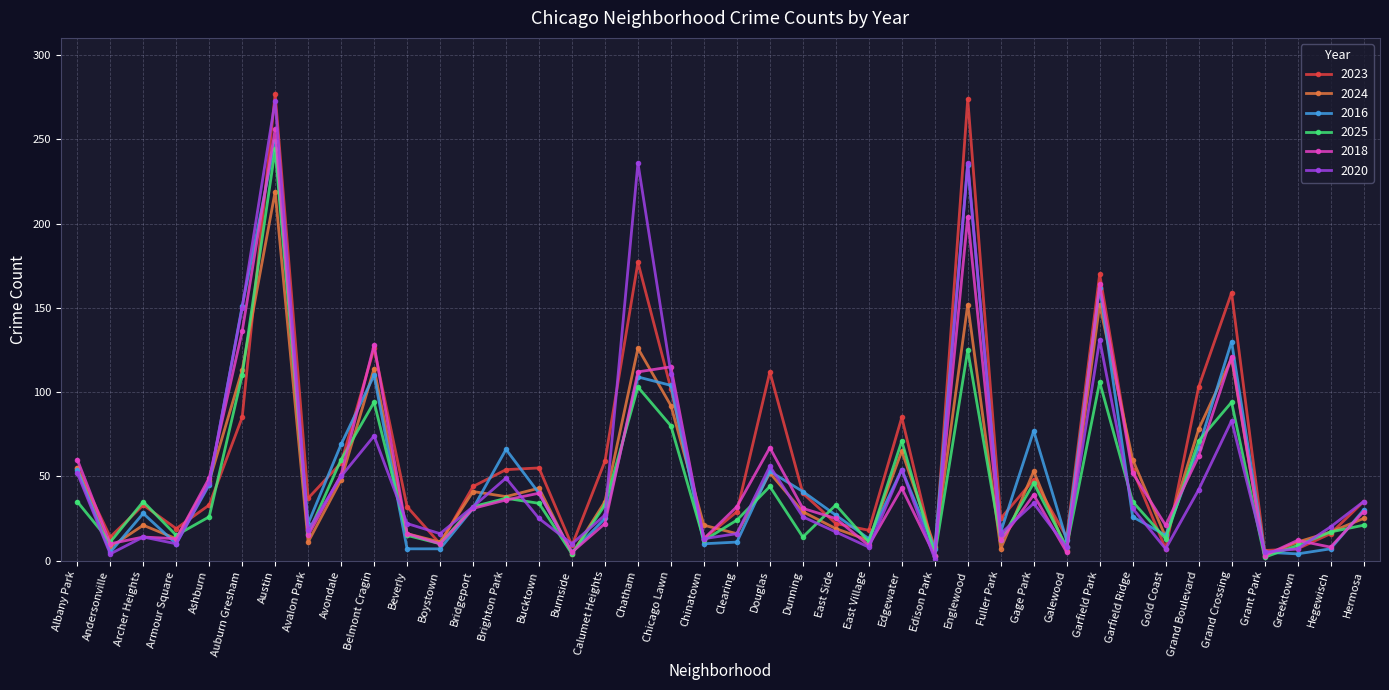

How many interior local peaks does the 2016 series have?

11